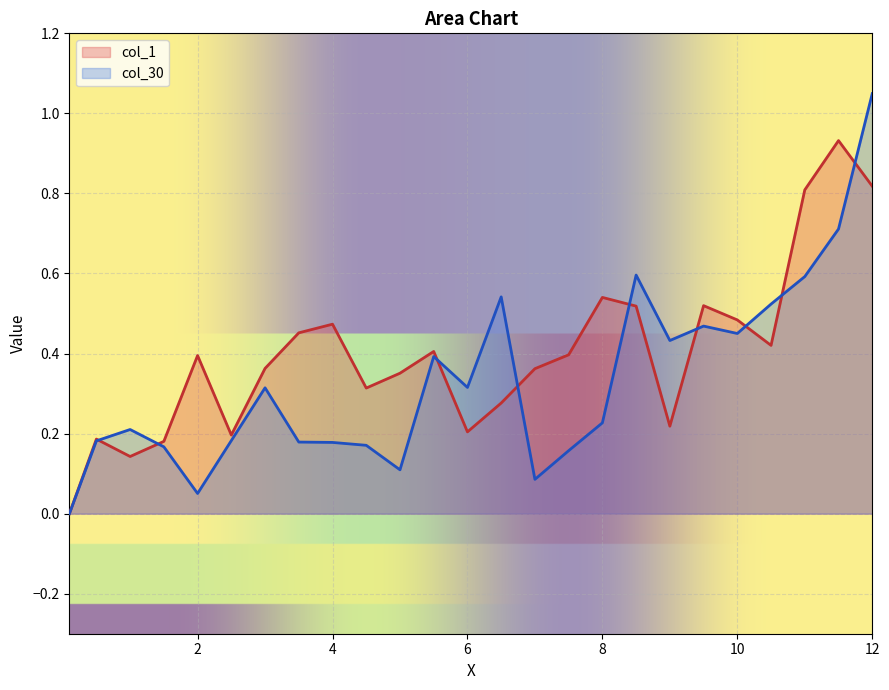

How many times do col_30 and col_1 cross each other?

9